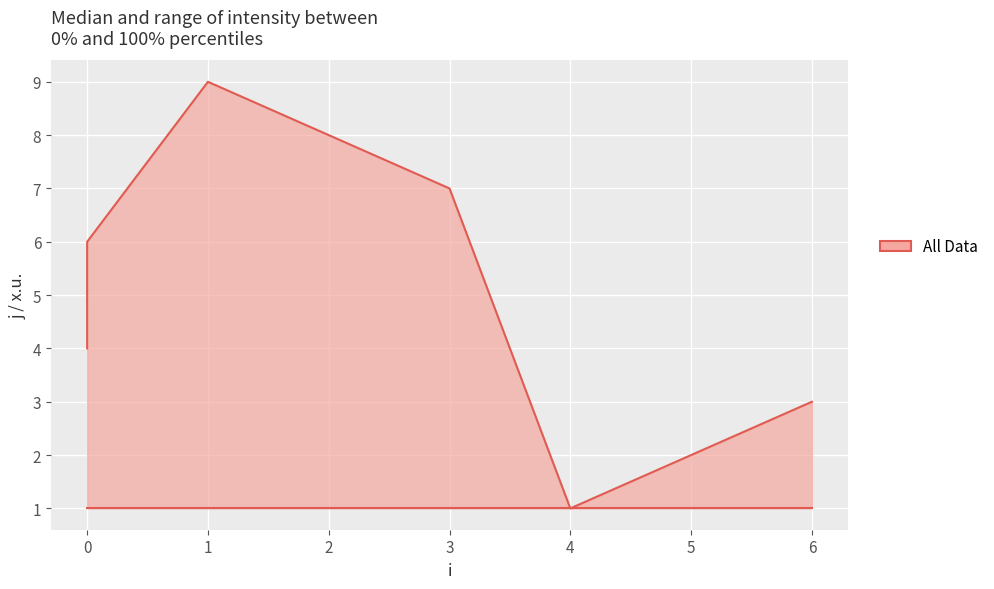

How many lines are shown in the chart?

2